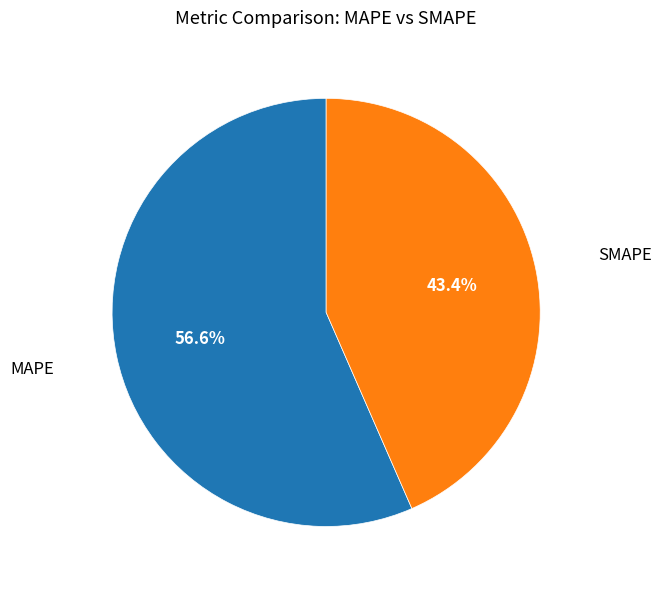

How many segments does this pie chart have?

2